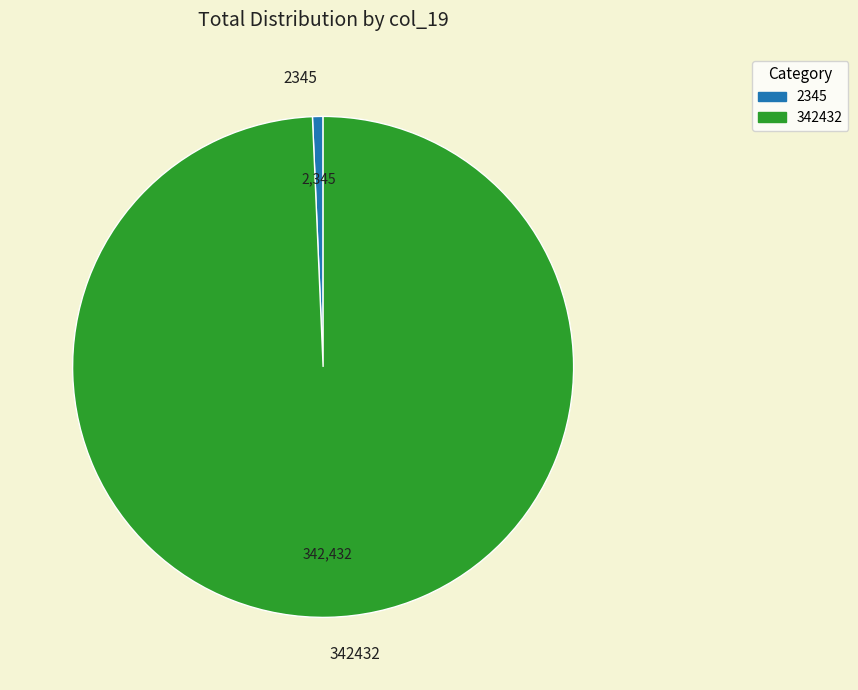

Between 342432 and 2345, which is larger?

342432